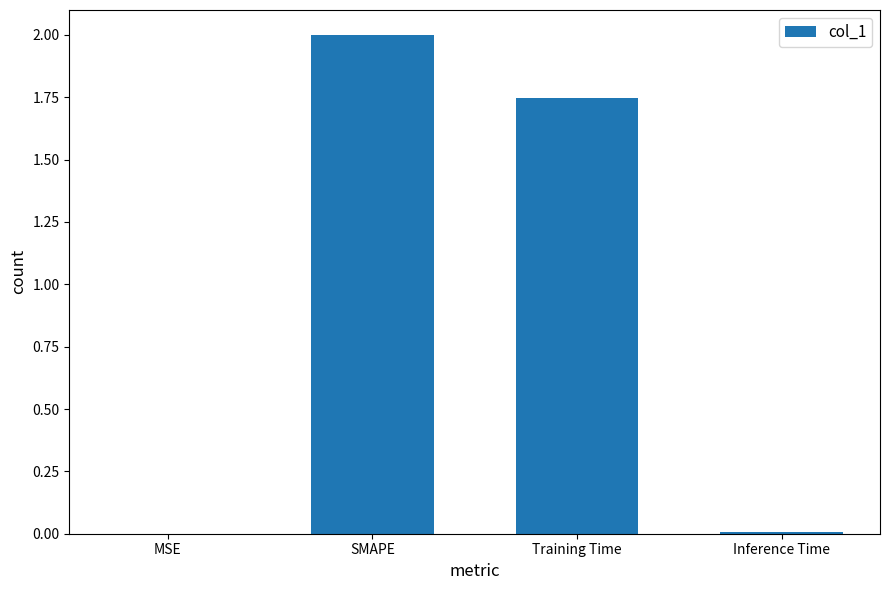

What is the sum of the values at Inference Time and Training Time?

1.8